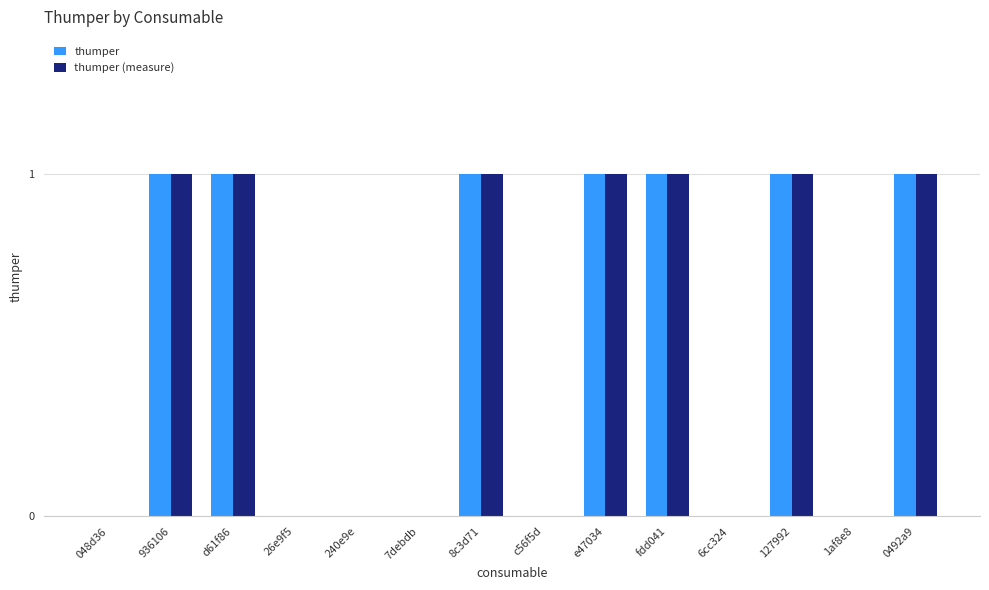

Reading right to left, list all the values displayed in this chart.

thumper: 0492a9=1	1af8e8=0	127992=1	6cc324=0	fdd041=1	e47034=1	c56f5d=0	8c3d71=1	7debdb=0	240e9e=0	26e9f5=0	d61f86=1	936106=1	048d36=0
thumper (measure): 0492a9=1	1af8e8=0	127992=1	6cc324=0	fdd041=1	e47034=1	c56f5d=0	8c3d71=1	7debdb=0	240e9e=0	26e9f5=0	d61f86=1	936106=1	048d36=0